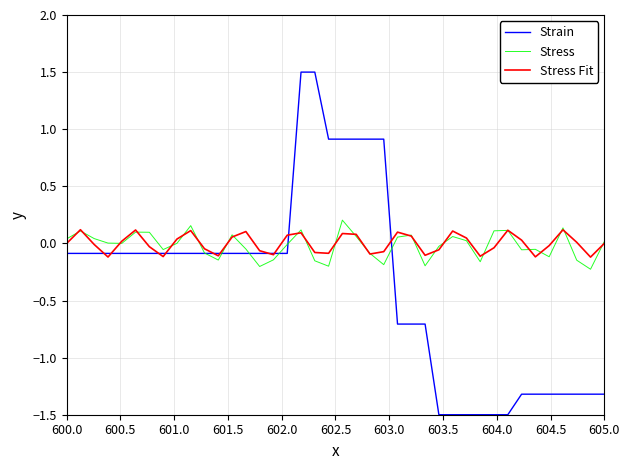

What is the minimum value shown in the chart?

-1.5